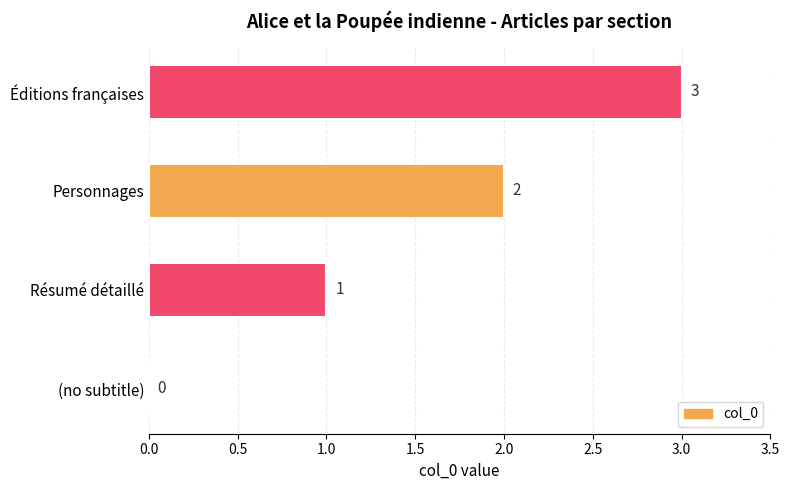

Approximately how many times larger is the value at Résumé détaillé compared to Éditions françaises?

0.3